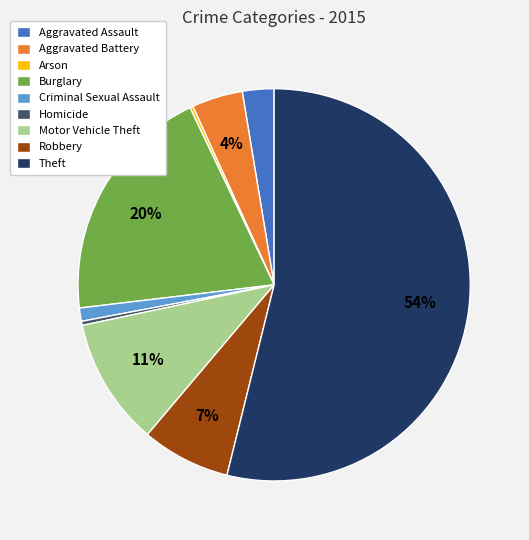

Which slice is the largest?

Theft